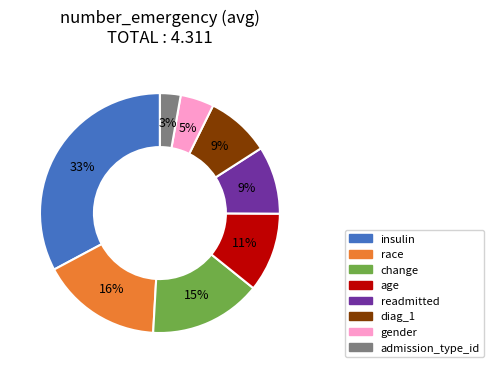

Which category has the biggest portion of the pie?

insulin